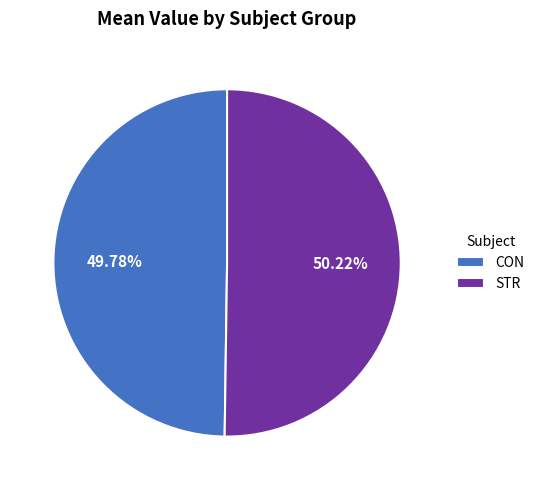

Approximately how many times larger is the value at STR compared to CON?

1.0